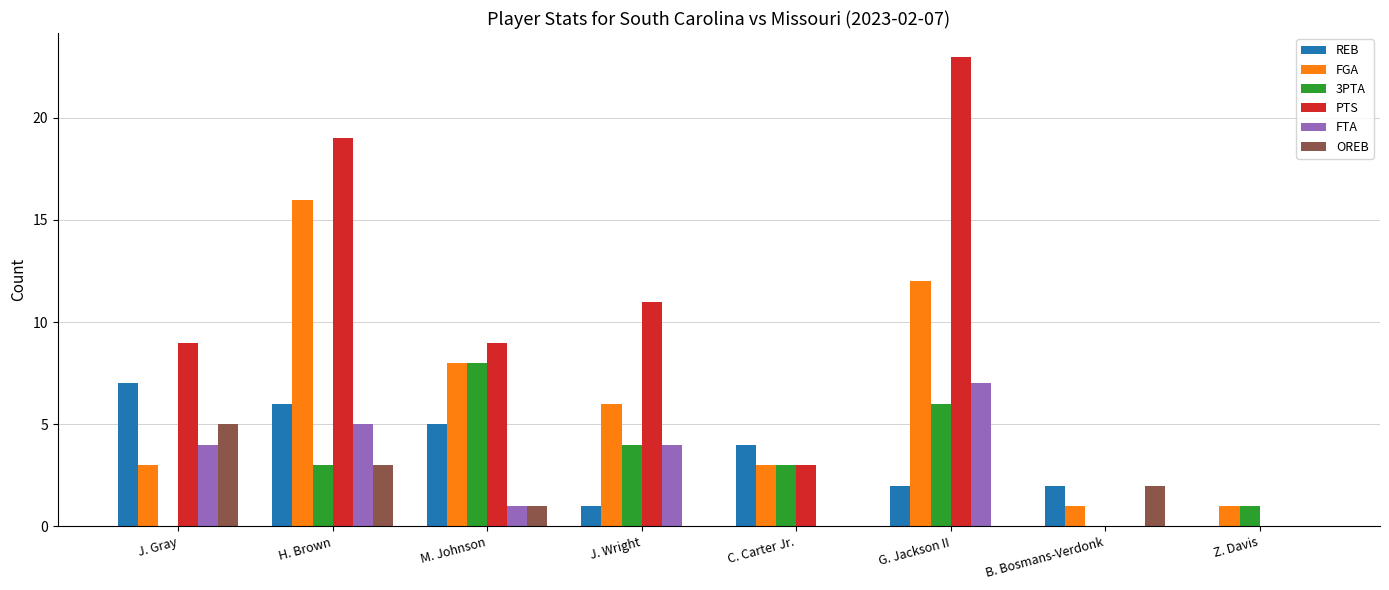

Between J. Gray and H. Brown, which series saw the biggest shift?

FGA